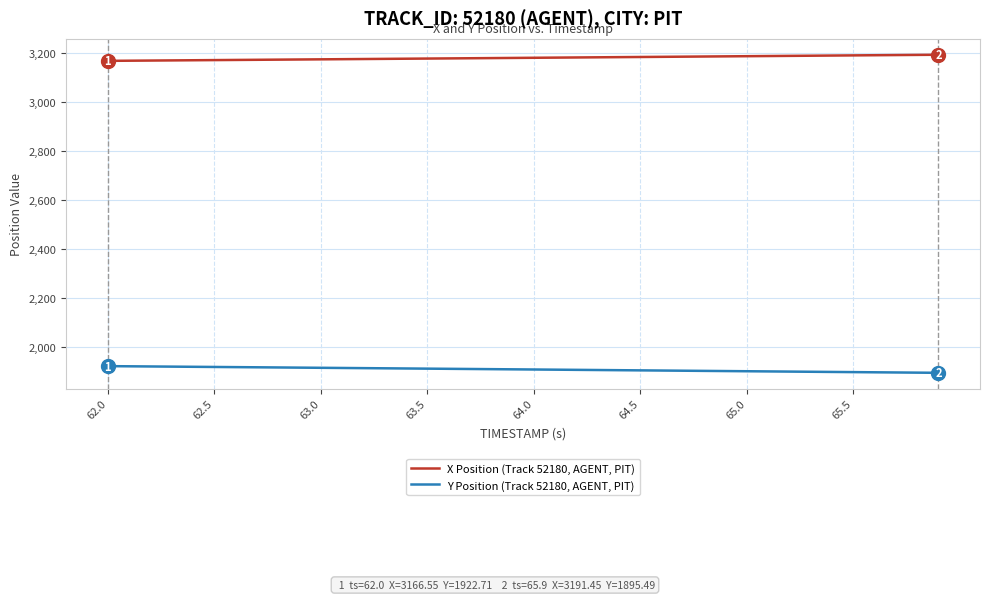

What is the maximum value for Y Position (Track 52180, AGENT, PIT)?

1922.7